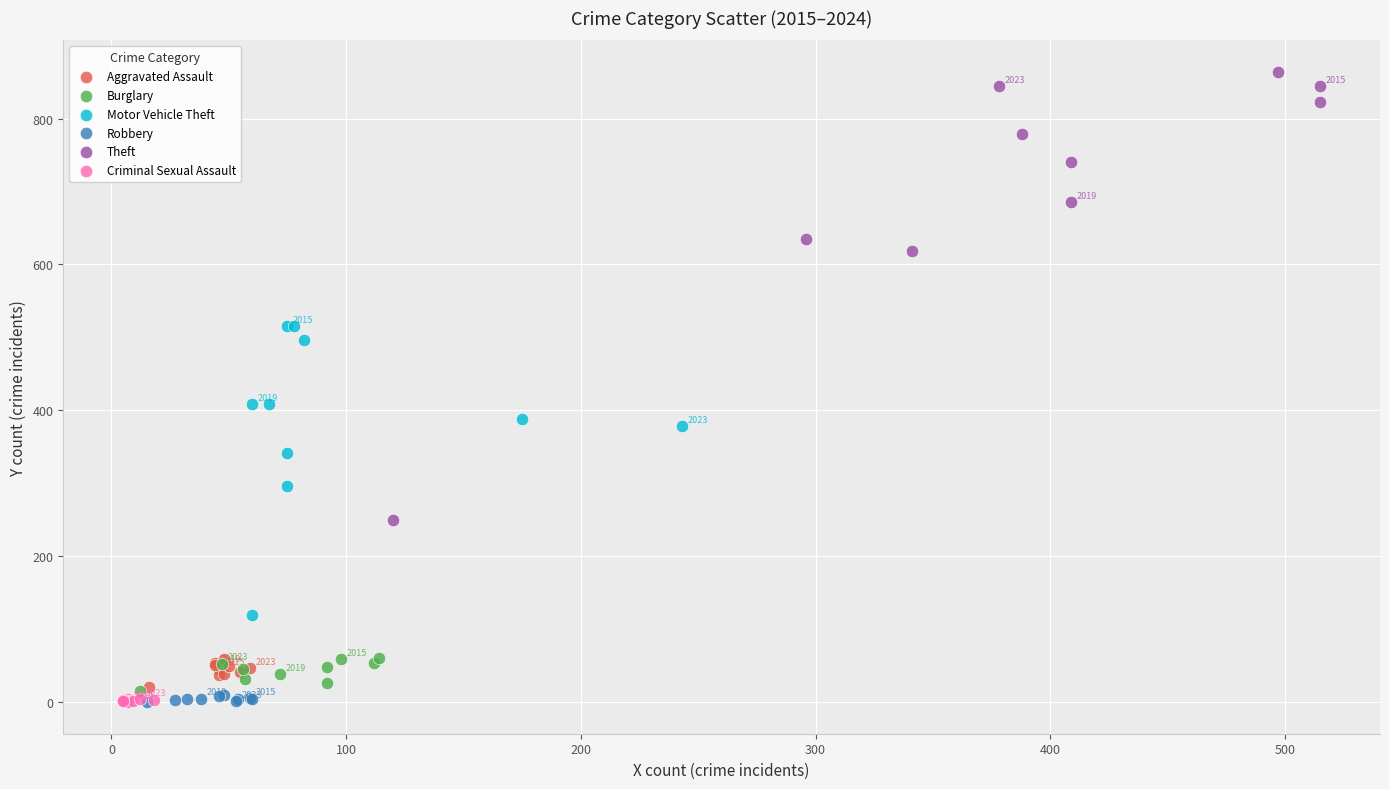

Which series has the widest spread of Y values?

Theft